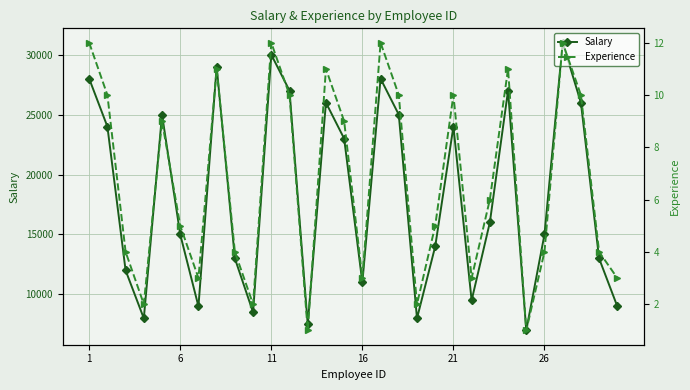

Does the chart display data point markers on the line(s)?

Yes